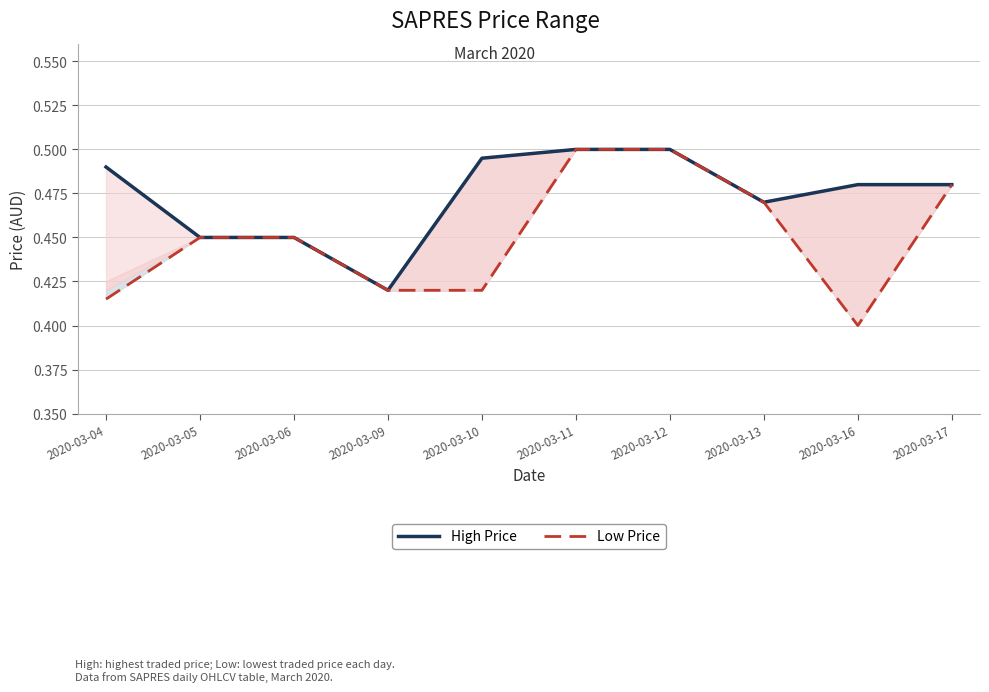

True or false: High Price and Low Price cross at least once.

False